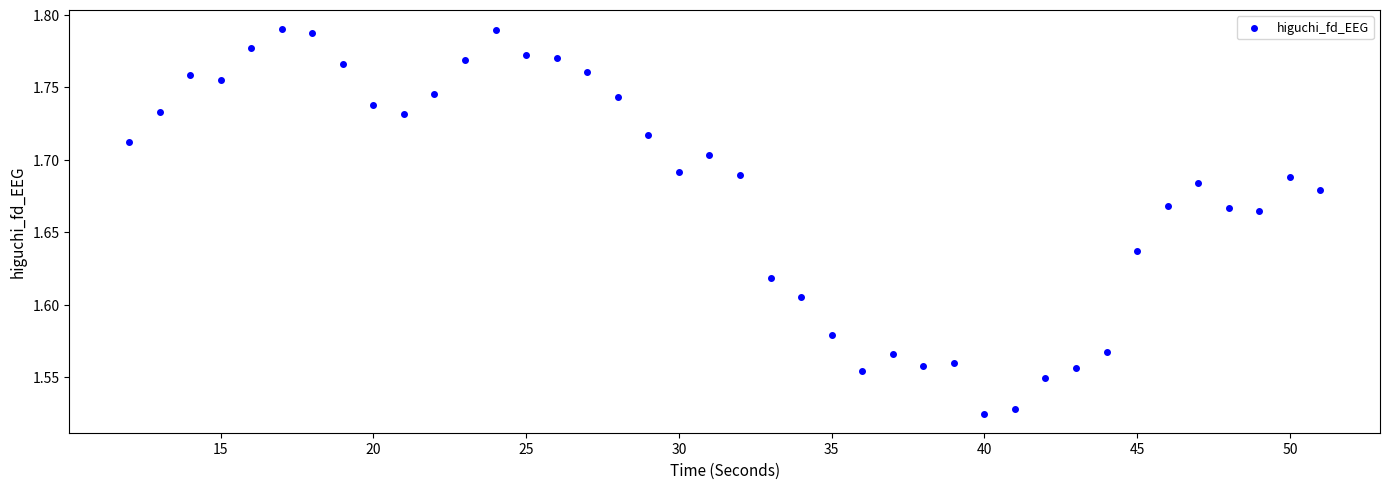

What is the range of Y values (max minus min)?

0.3